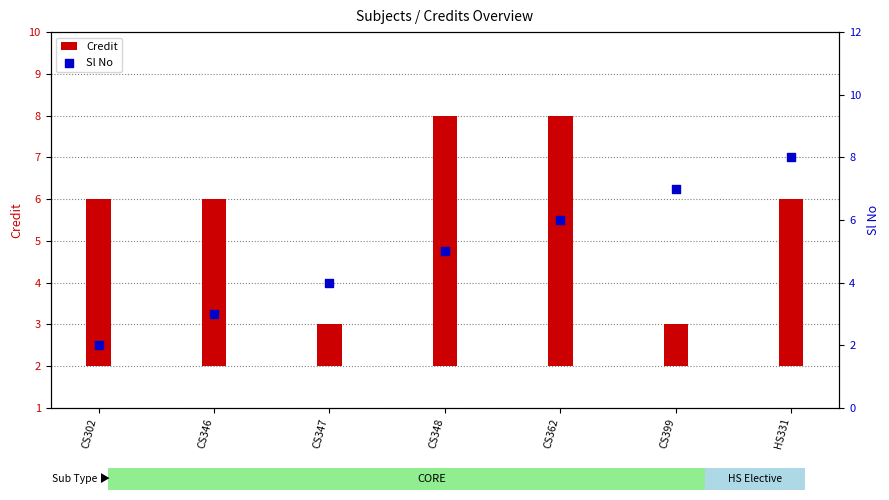

What are all the series names shown in the legend?

Credit, Sl No